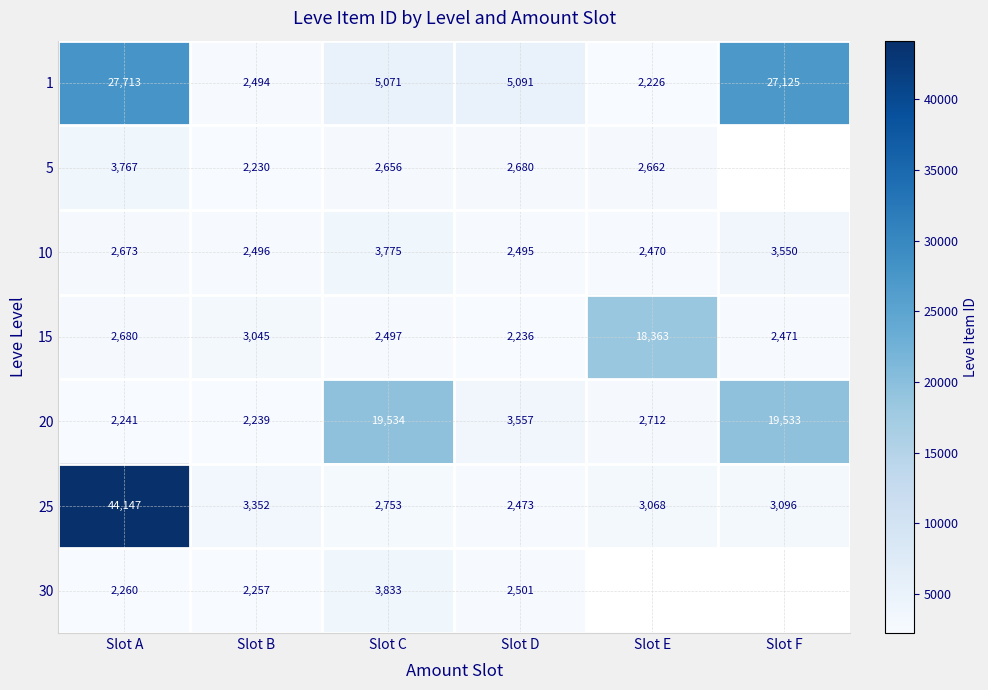

Is the value of 20 at Slot A greater than the value of 30 at Slot B?

No